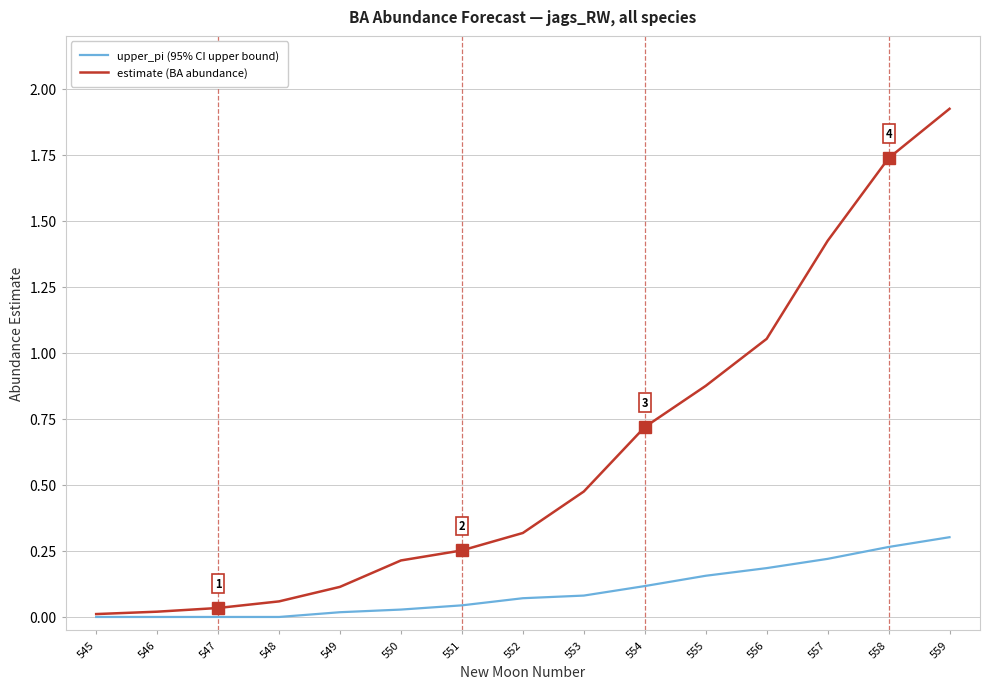

Which category has the highest value across all series?

559